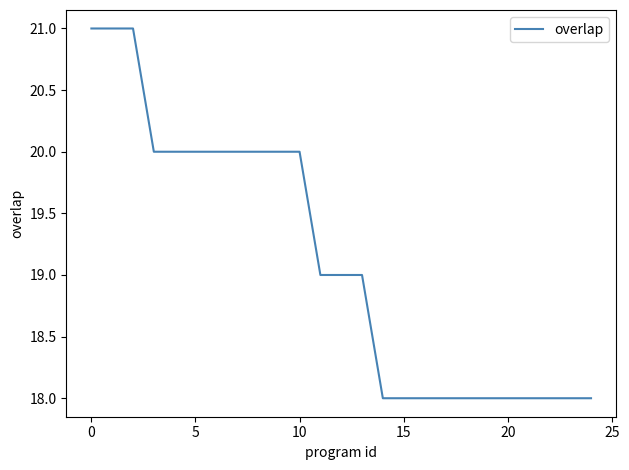

Does the chart display data point markers on the line(s)?

No